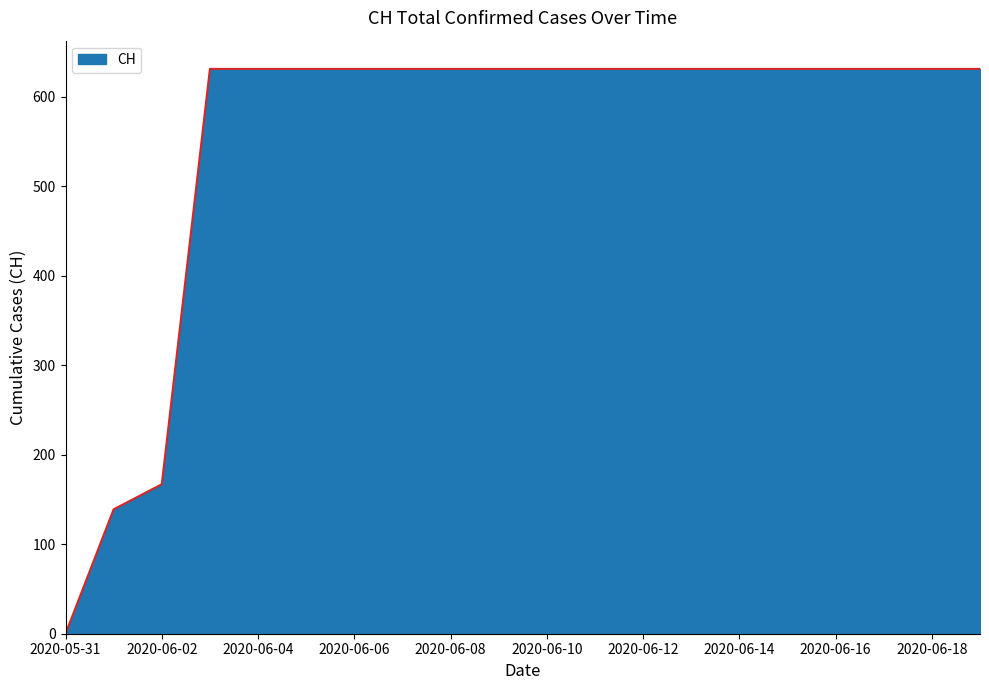

Reading left to right, list all the values displayed in this chart.

0	139	167	631	631	631	631	631	631	631	631	631	631	631	631	631	631	631	631	631